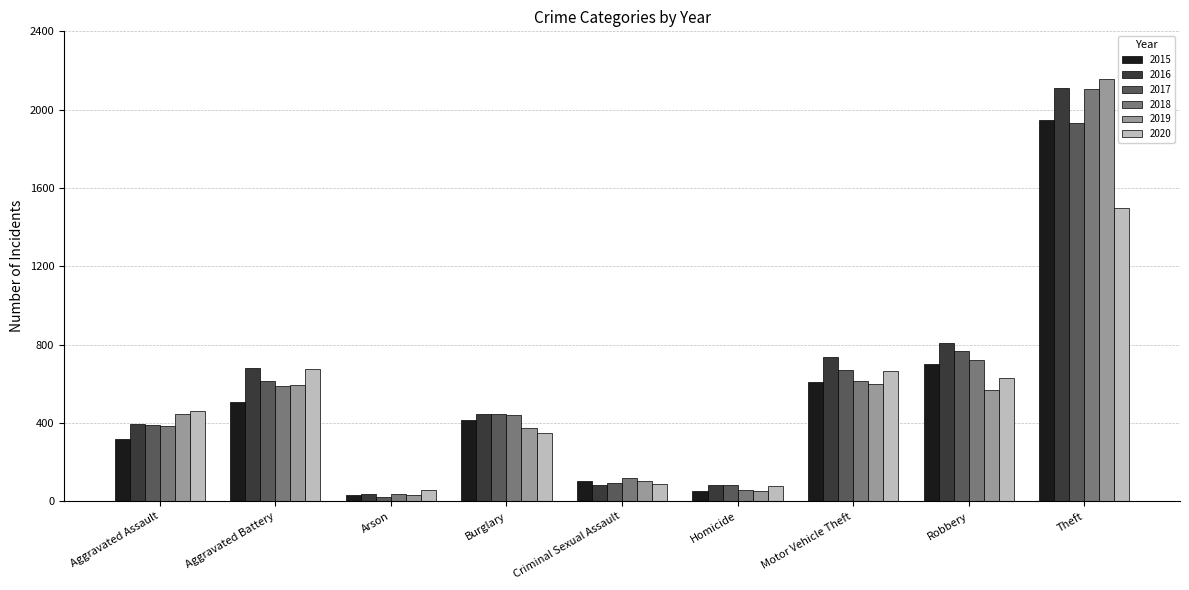

How many bars are there in each group?

6